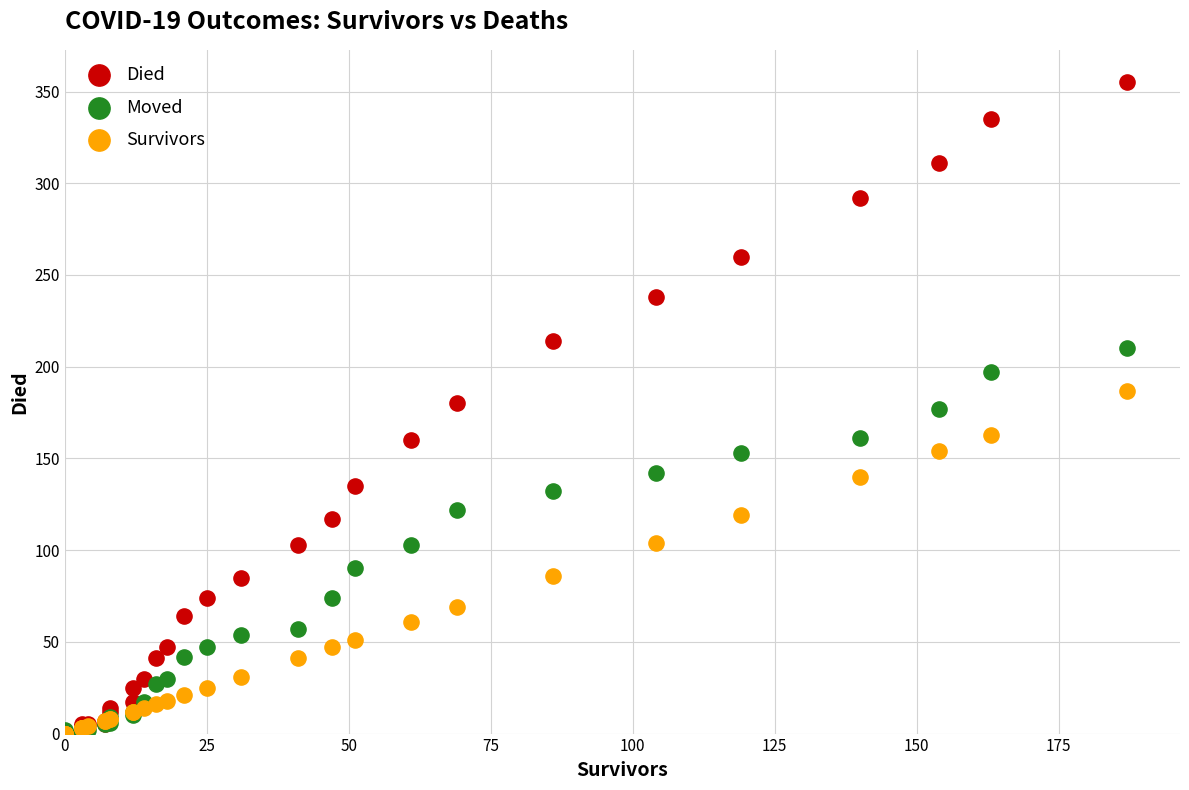

What are all the series names shown in the legend?

Died, Moved, Survivors